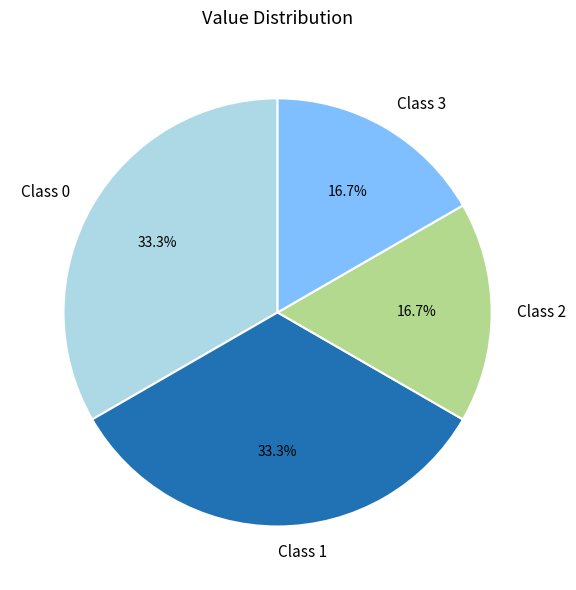

Is there any slice that represents more than half of the pie?

No